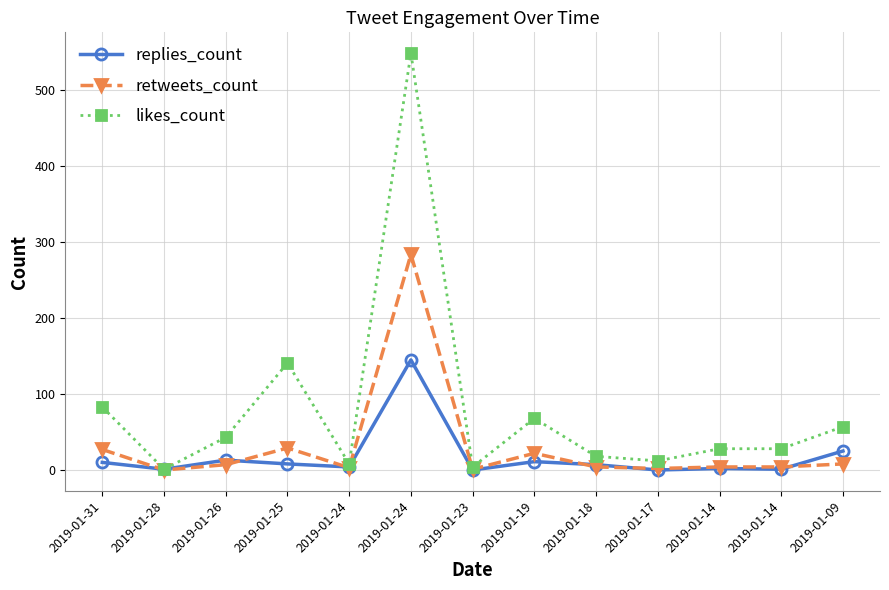

Which category has the lowest value across all series?

2019-01-23